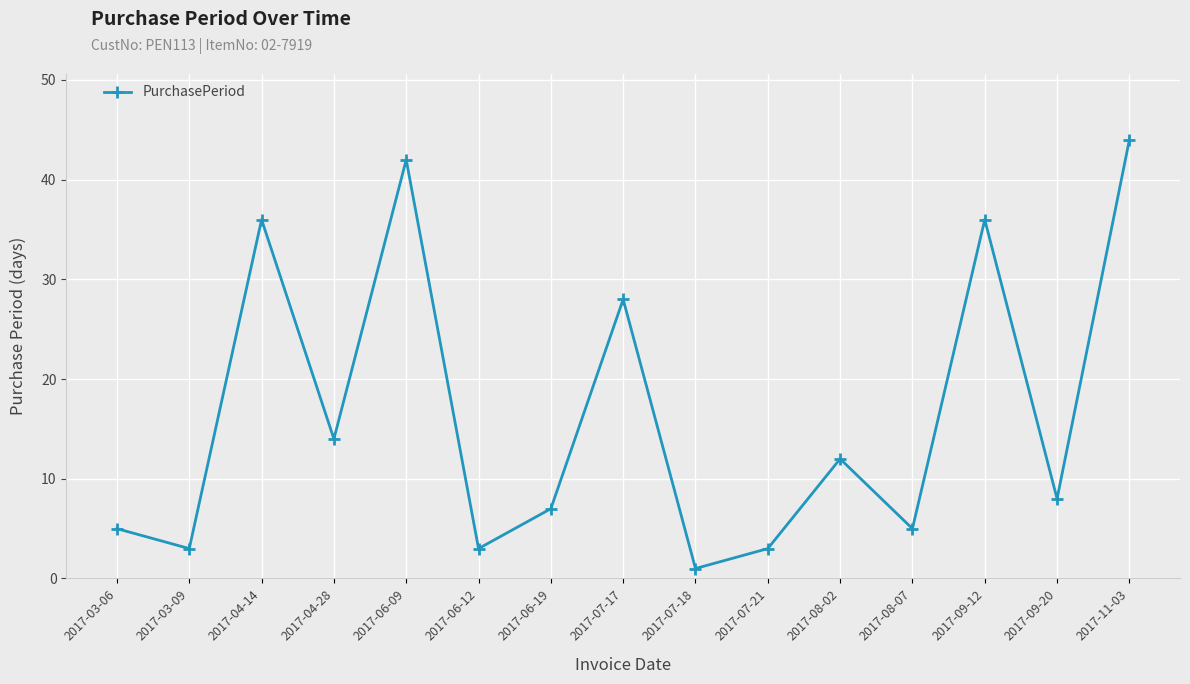

What is the change in value from 2017-04-14 to 2017-07-21?

-33